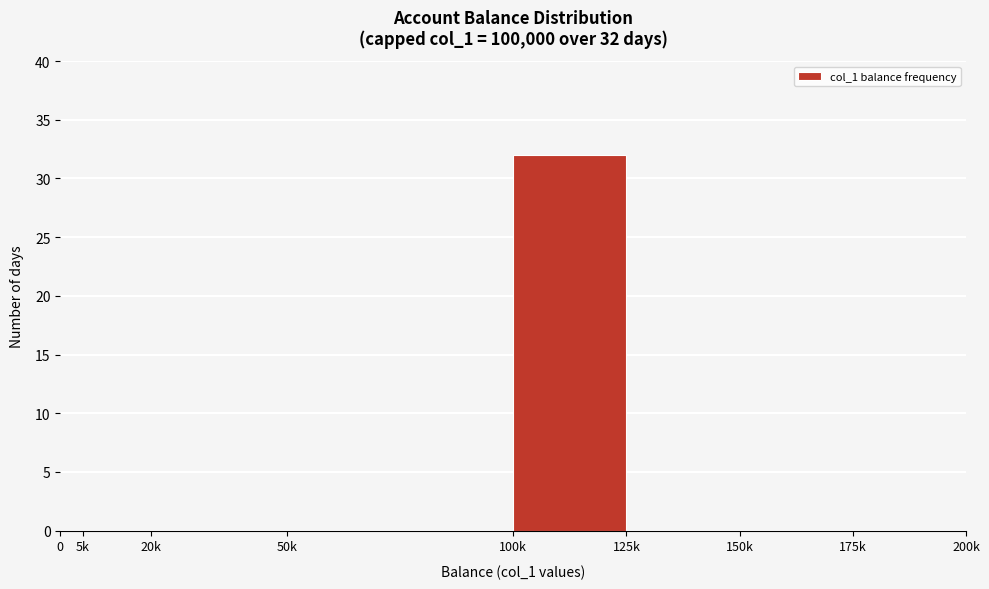

Reading left to right, list all the values displayed in this chart.

0=0	5k=0	20k=0	50k=0	100k=32	125k=0	150k=0	175k=0